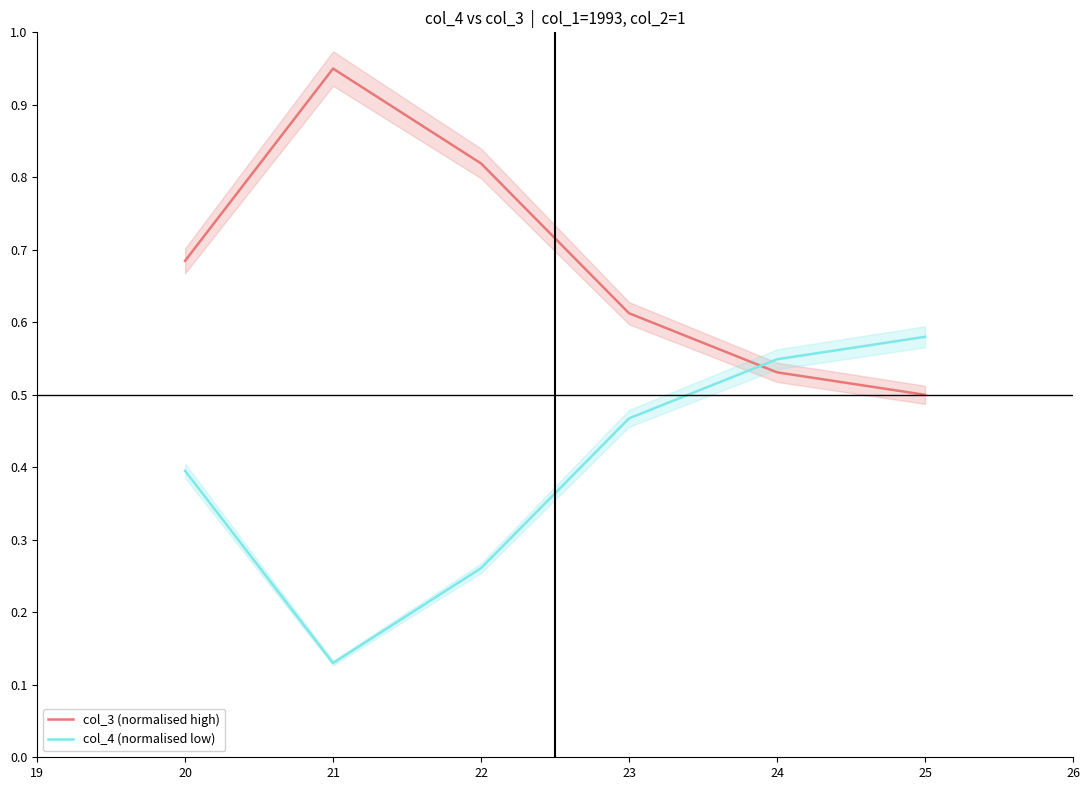

Reading left to right, list all the values displayed in this chart.

col_3 (normalised high): 0.7	0.9	0.8	0.6	0.5	0.5
col_4 (normalised low): 0.4	0.1	0.3	0.5	0.5	0.6